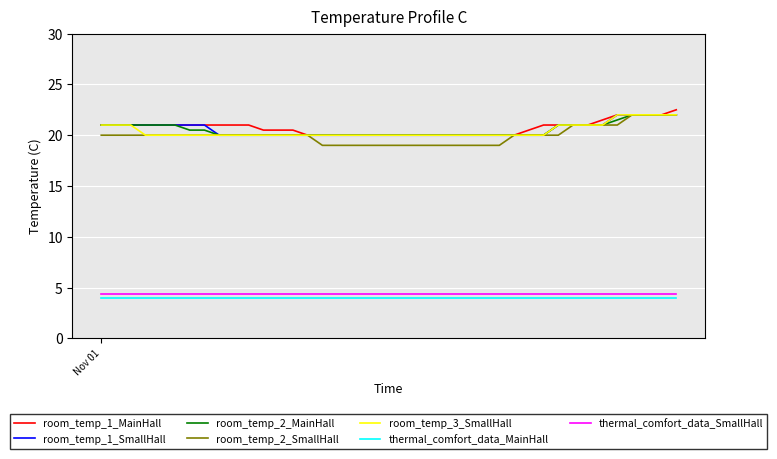

What is the lowest value of the room_temp_2_SmallHall series?

19.0